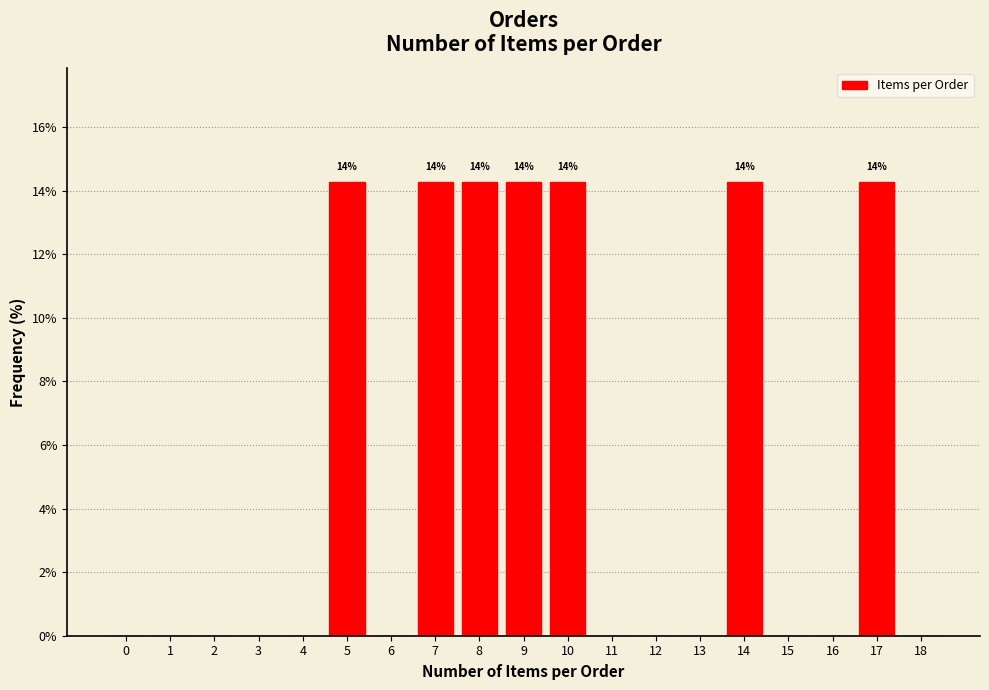

Reading left to right, extract all data points from this chart.

0=0.0	1=0.0	2=0.0	3=0.0	4=0.0	5=14.3	6=0.0	7=14.3	8=14.3	9=14.3	10=14.3	11=0.0	12=0.0	13=0.0	14=14.3	15=0.0	16=0.0	17=14.3	18=0.0